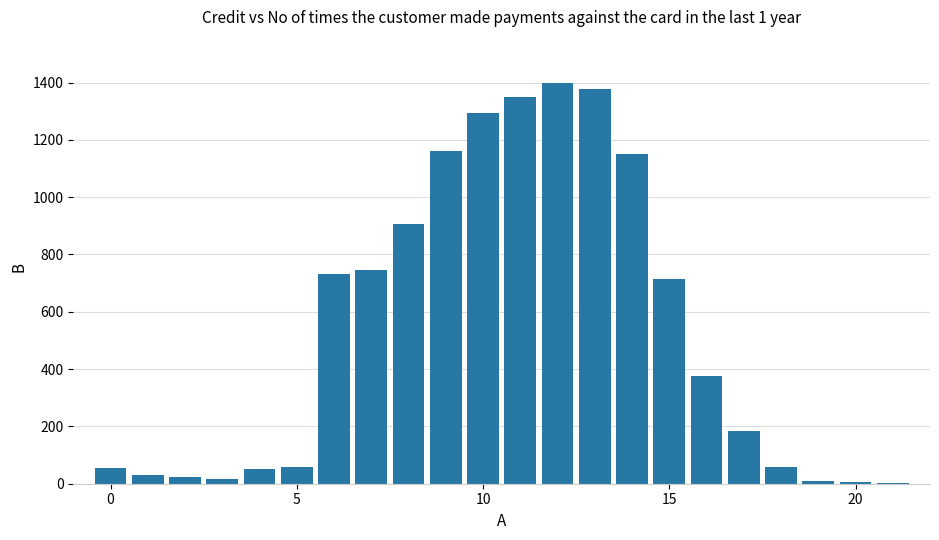

What is the maximum value shown in the chart?

1399